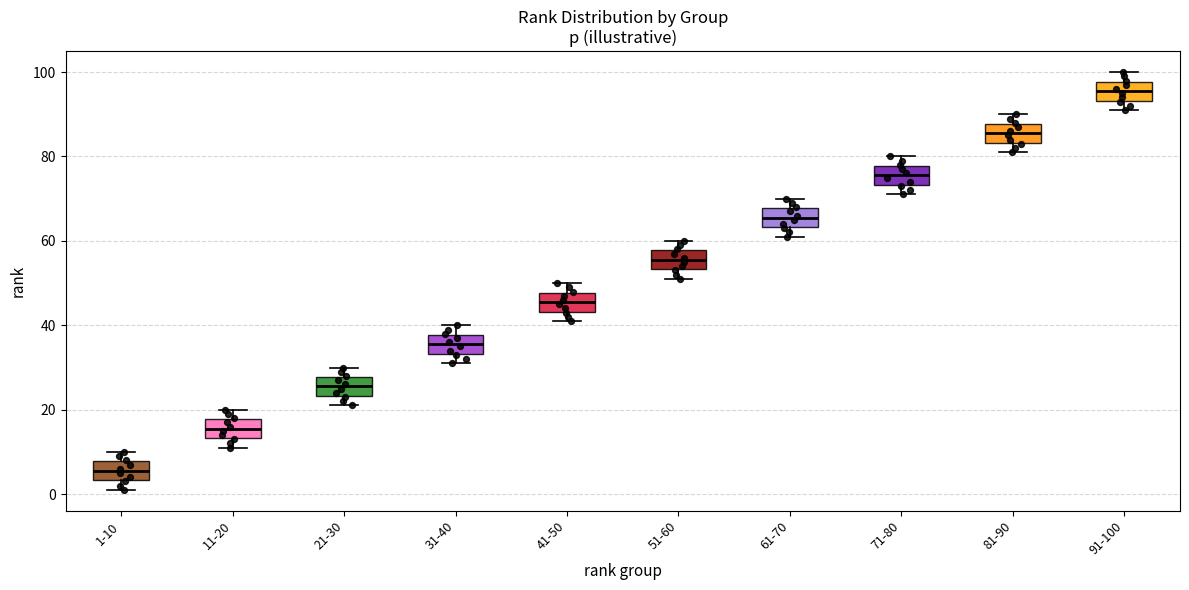

Which box's median line is the highest?

91-100